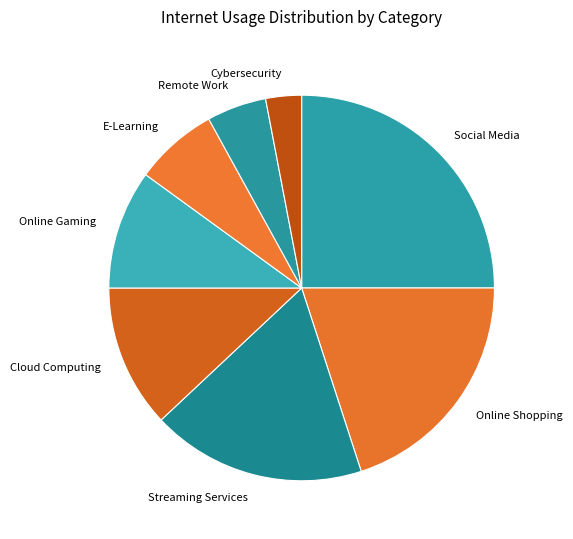

Which category has the biggest portion of the pie?

Social Media